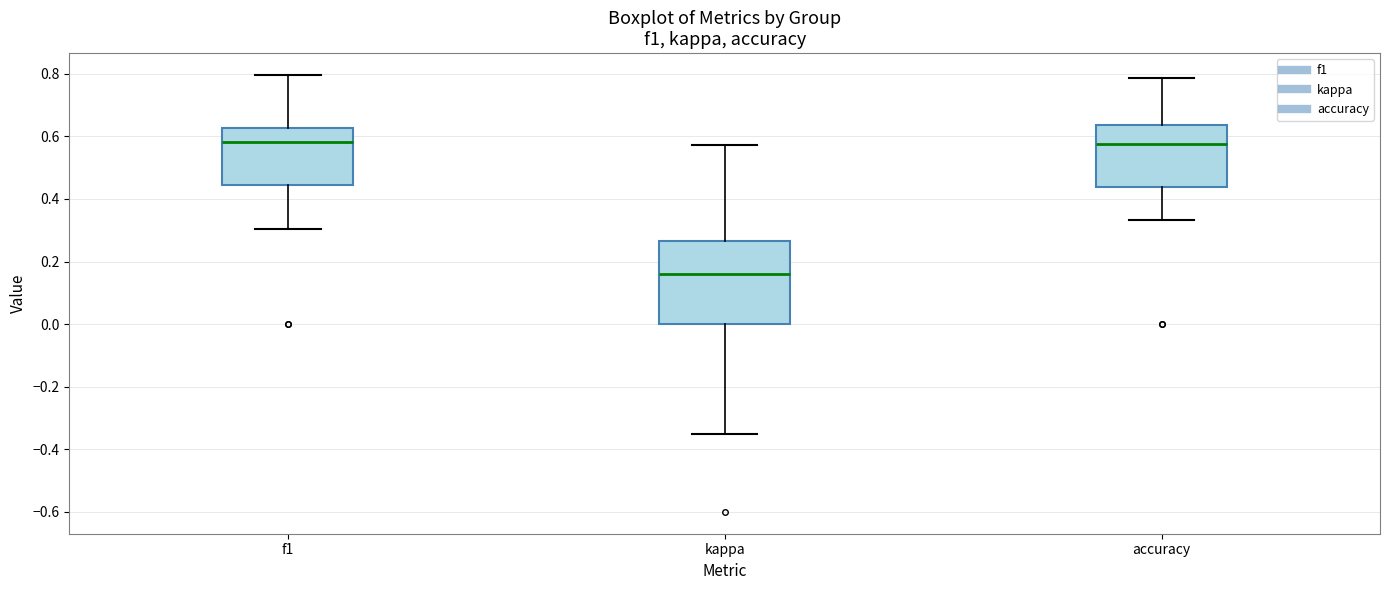

Comparing the boxes themselves (not the whiskers), which one is the tallest?

kappa